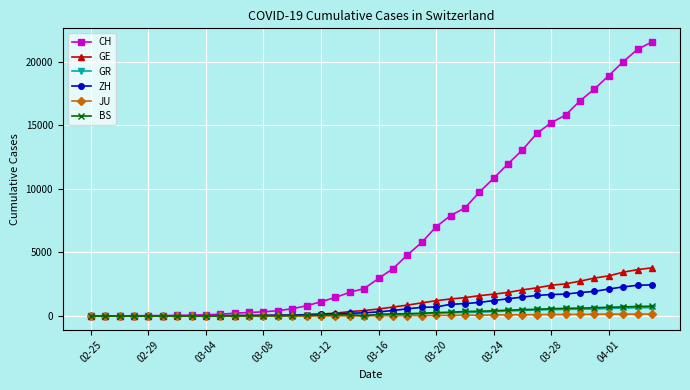

What is the maximum value for JU?

154